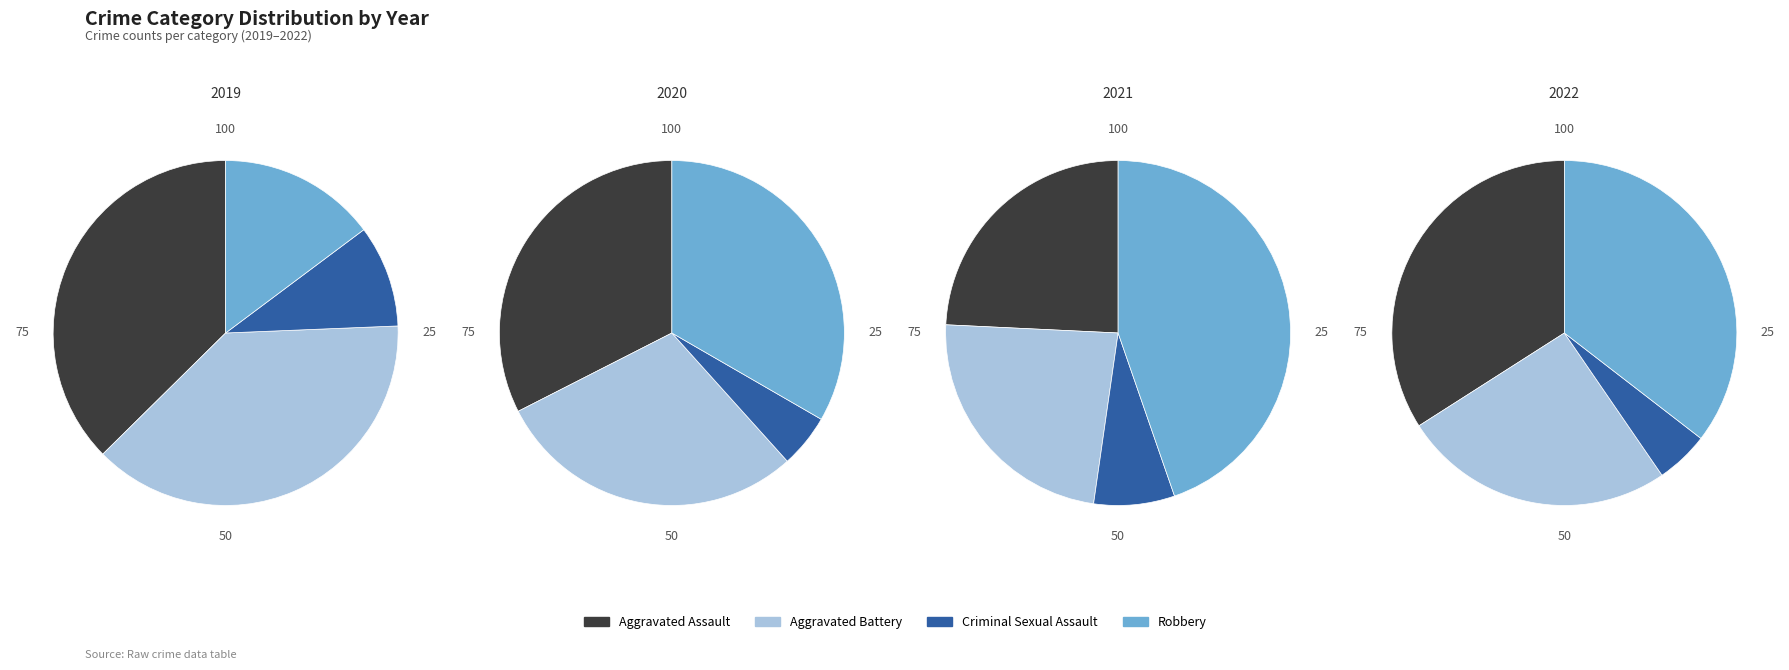

To the nearest percent, what portion does Criminal Sexual Assault represent?

10%